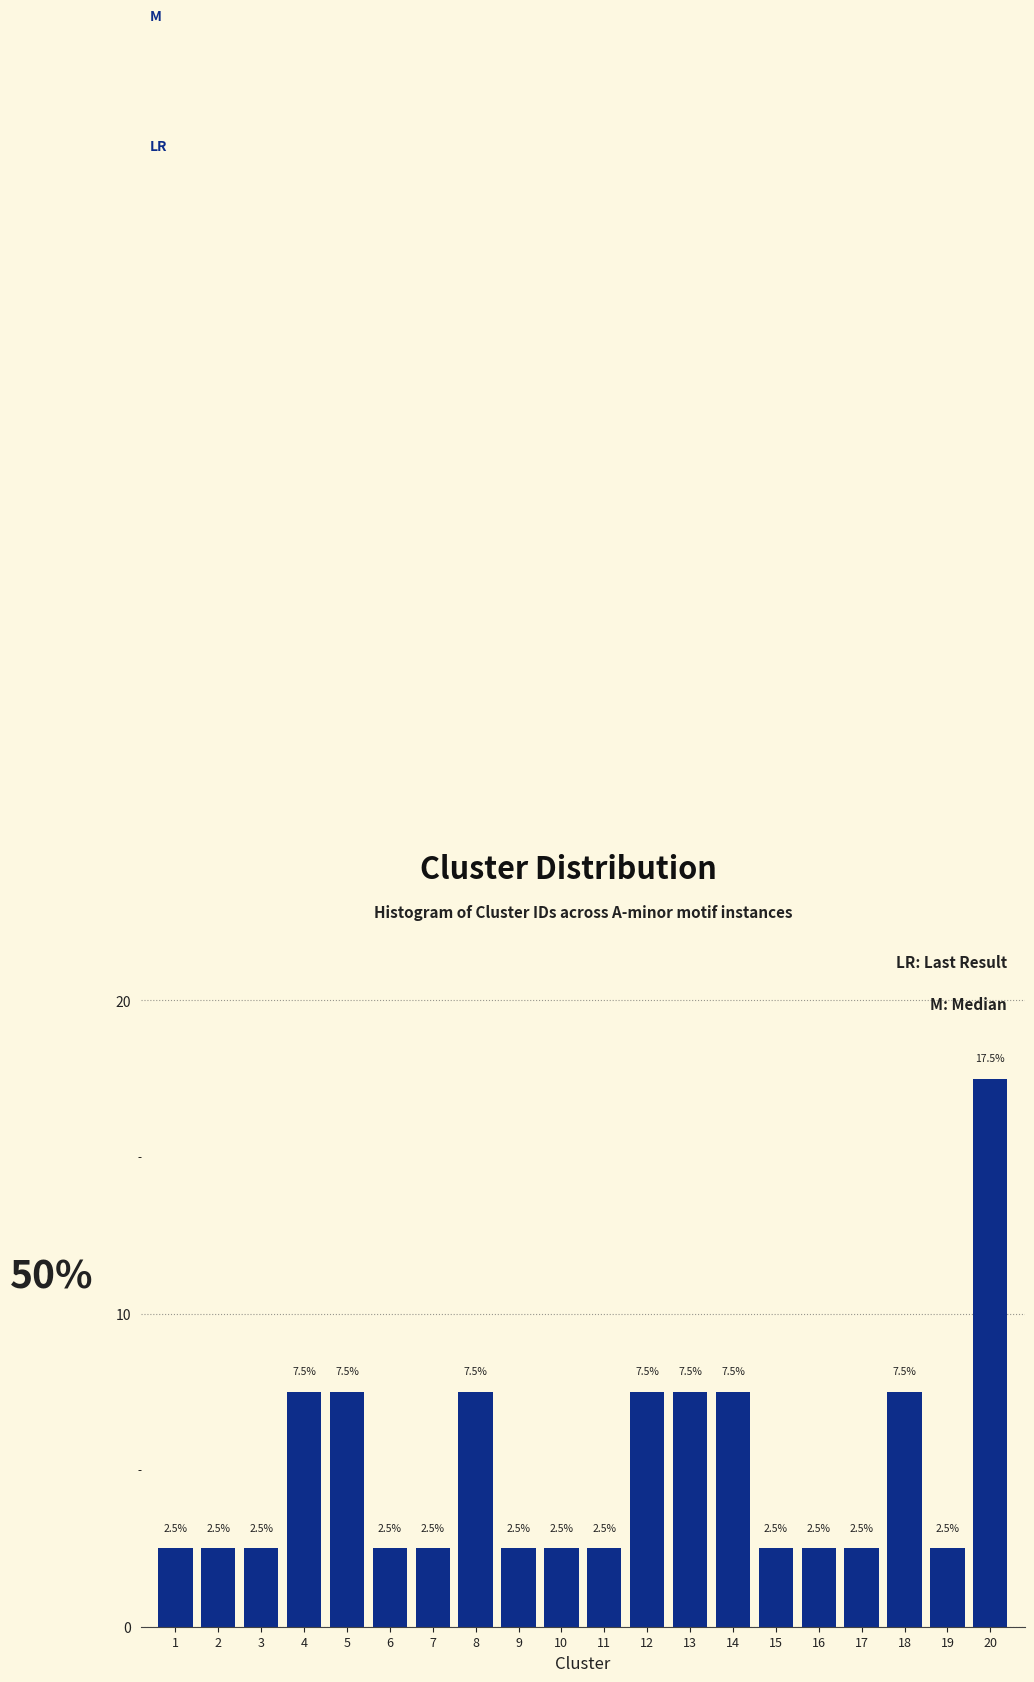

Reading left to right, what are all the values shown in this chart?

2.5	2.5	2.5	7.5	7.5	2.5	2.5	7.5	2.5	2.5	2.5	7.5	7.5	7.5	2.5	2.5	2.5	7.5	2.5	17.5